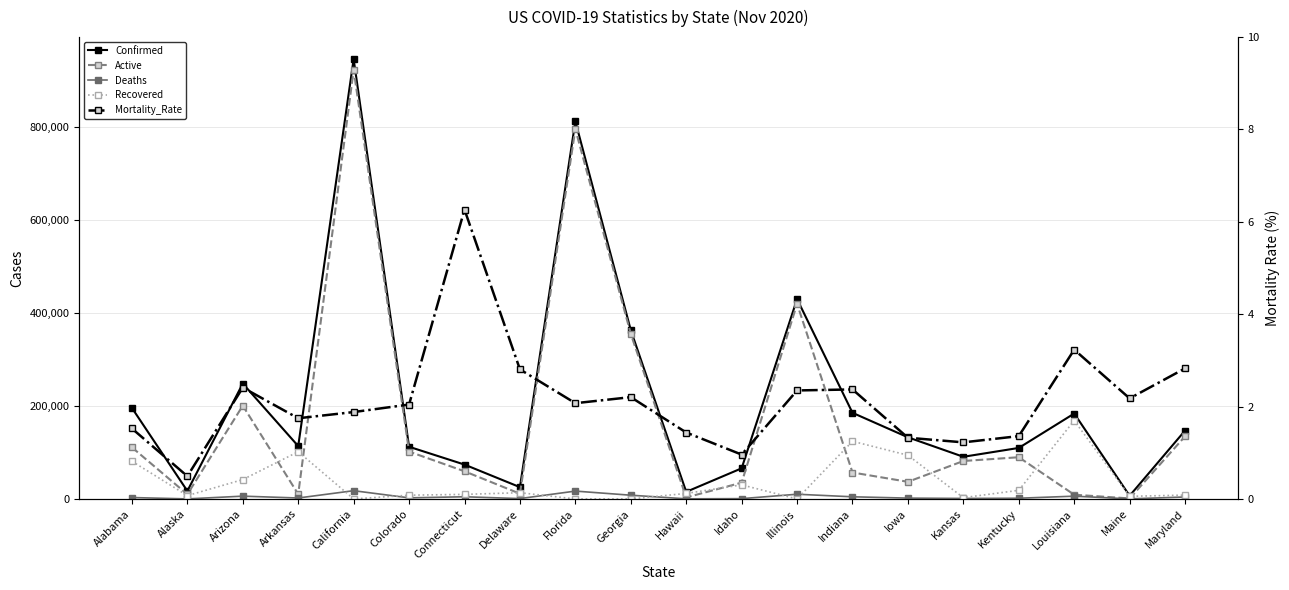

What is the value of the Mortality_Rate point at the 10th from the left?

2.2